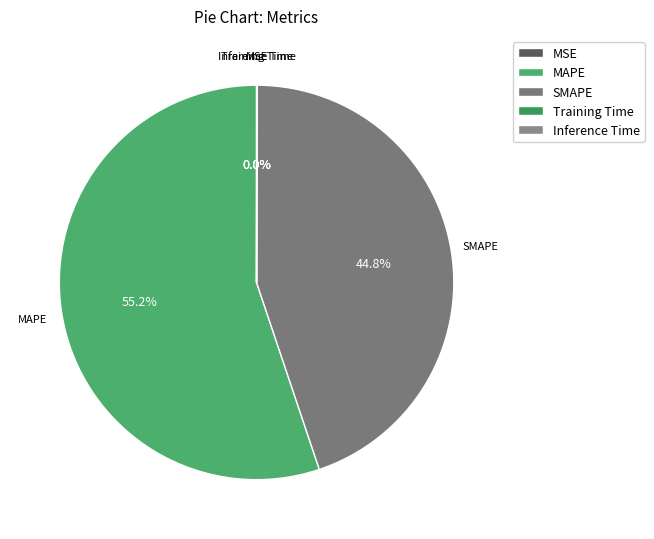

What is the majority slice?

MAPE